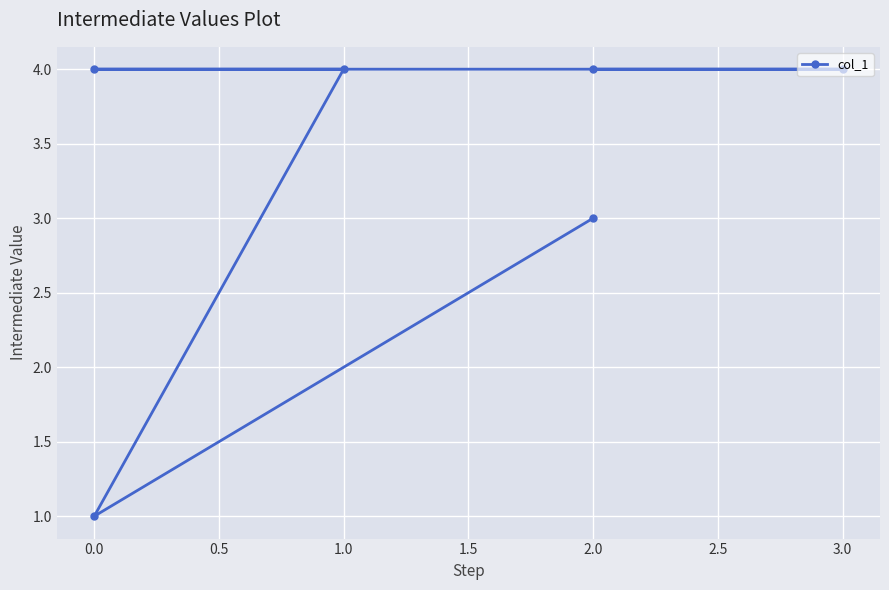

True or false: there are more than 0 points higher than both neighbors.

False